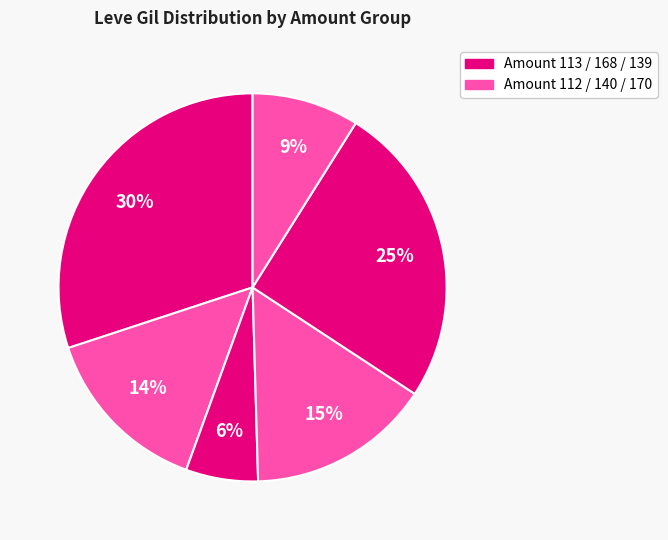

How many slices are in this pie chart?

6